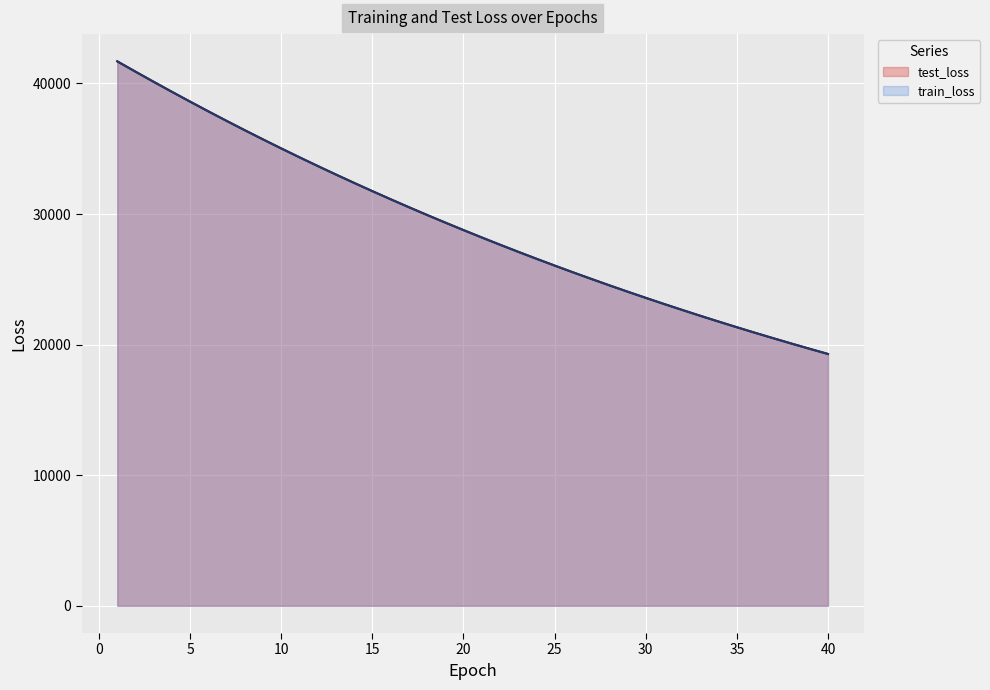

Which has a higher value, 22 or 37?

22